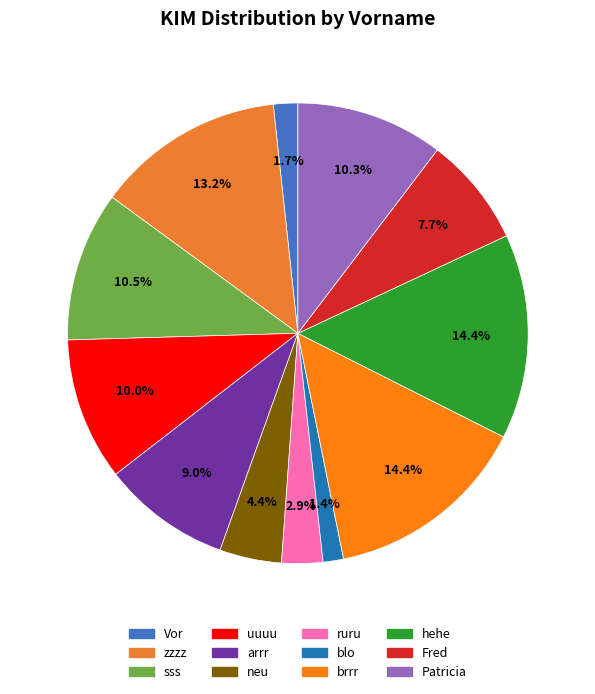

The arrr slice represents 9% of the pie. True or false?

True